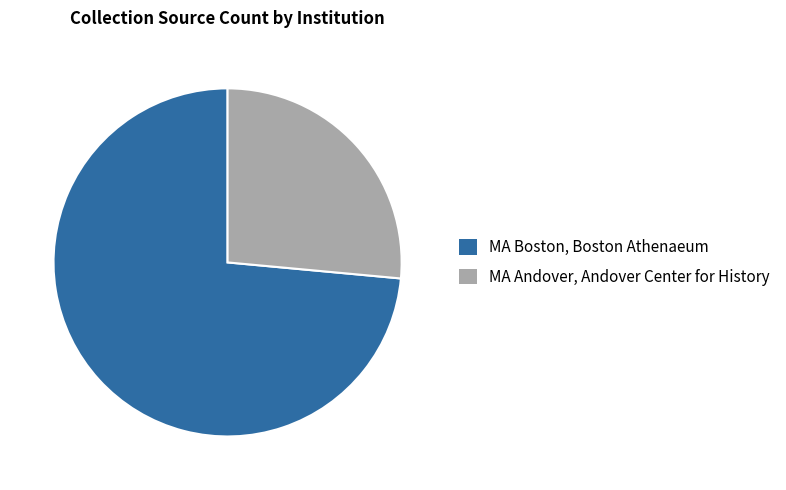

Is the sum of MA Boston, Boston Athenaeum and MA Andover, Andover Center for History greater than half?

Yes